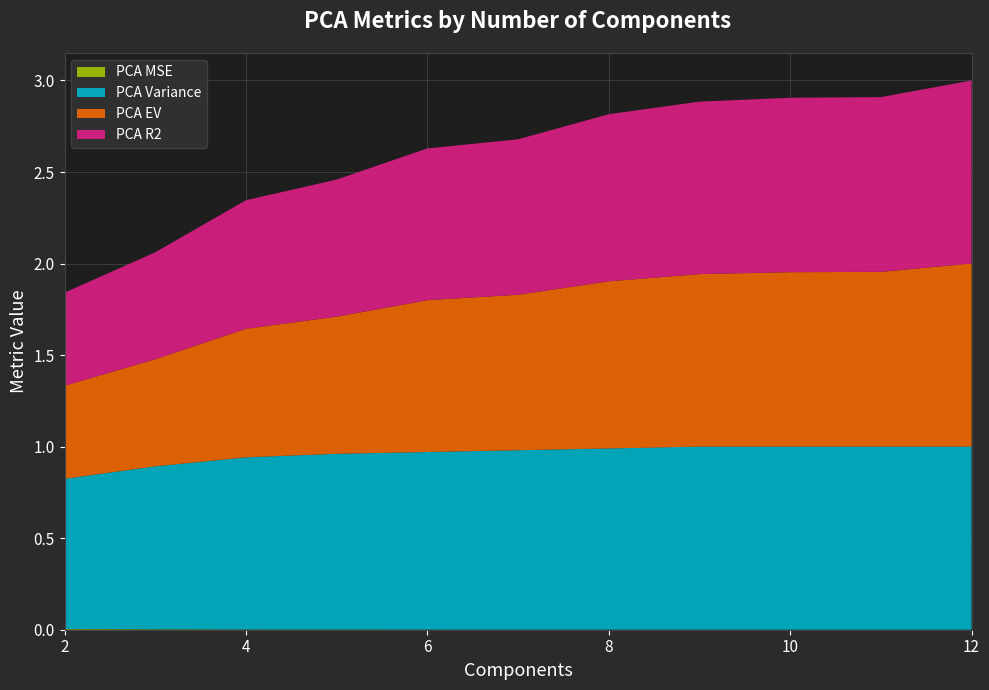

Reading left to right, transcribe all the data shown in this chart.

PCA Variance: 2=0.8	3=0.9	4=0.9	5=1.0	6=1.0	7=1.0	8=1.0	9=1.0	10=1.0	11=1.0	12=1.0
PCA R2: 2=0.5	3=0.6	4=0.7	5=0.7	6=0.8	7=0.8	8=0.9	9=0.9	10=1.0	11=1.0	12=1.0
PCA EV: 2=0.5	3=0.6	4=0.7	5=0.7	6=0.8	7=0.8	8=0.9	9=0.9	10=1.0	11=1.0	12=1.0
PCA MSE: 2=0.0	3=0.0	4=0.0	5=0.0	6=0.0	7=0.0	8=0.0	9=0.0	10=0.0	11=0.0	12=0.0